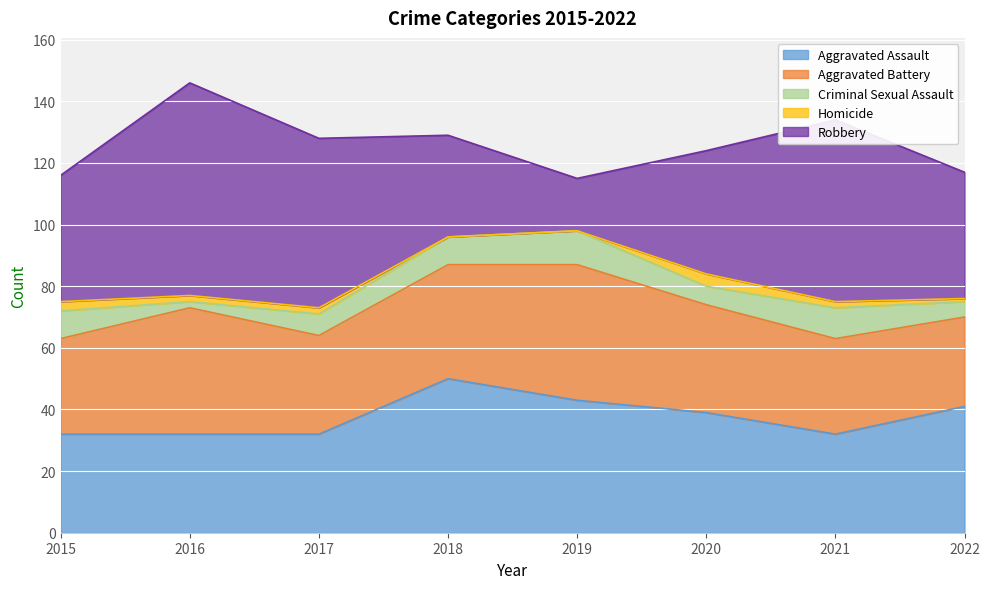

What is the sum of the Aggravated Assault values at 2017 and 2015?

64